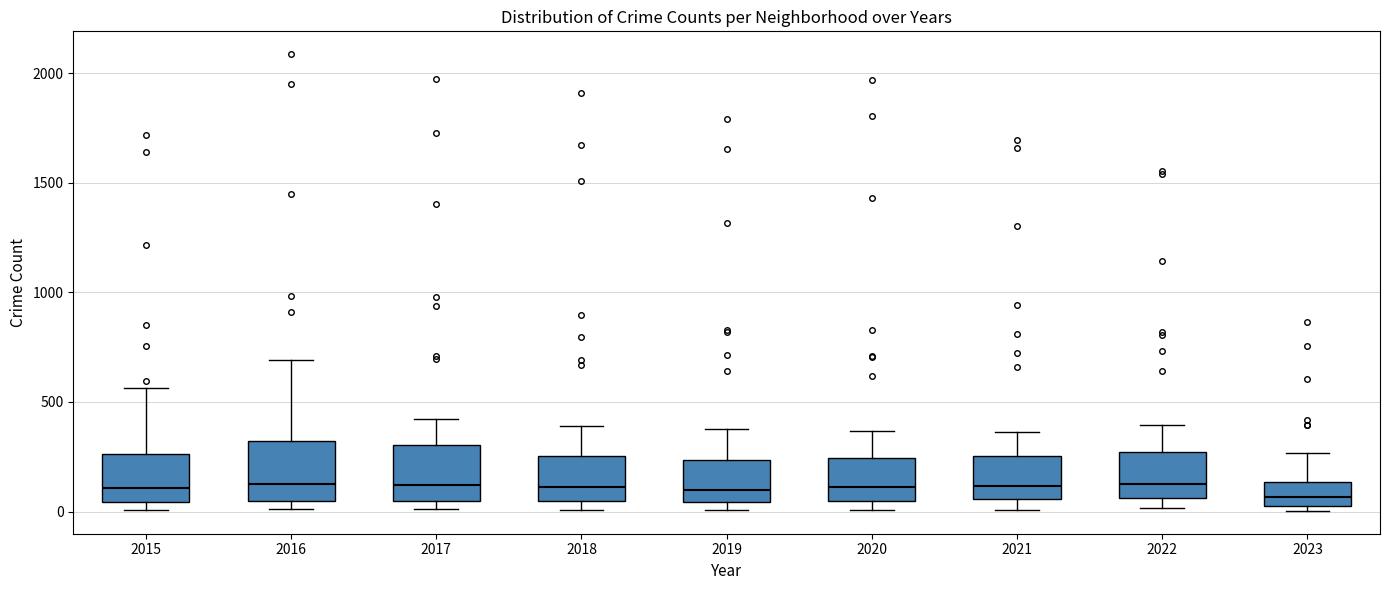

Where does the upper whisker of the box at x = 2017 end on the y-axis? The values are not printed on the chart, so give them approximately, as read against the axis.

400